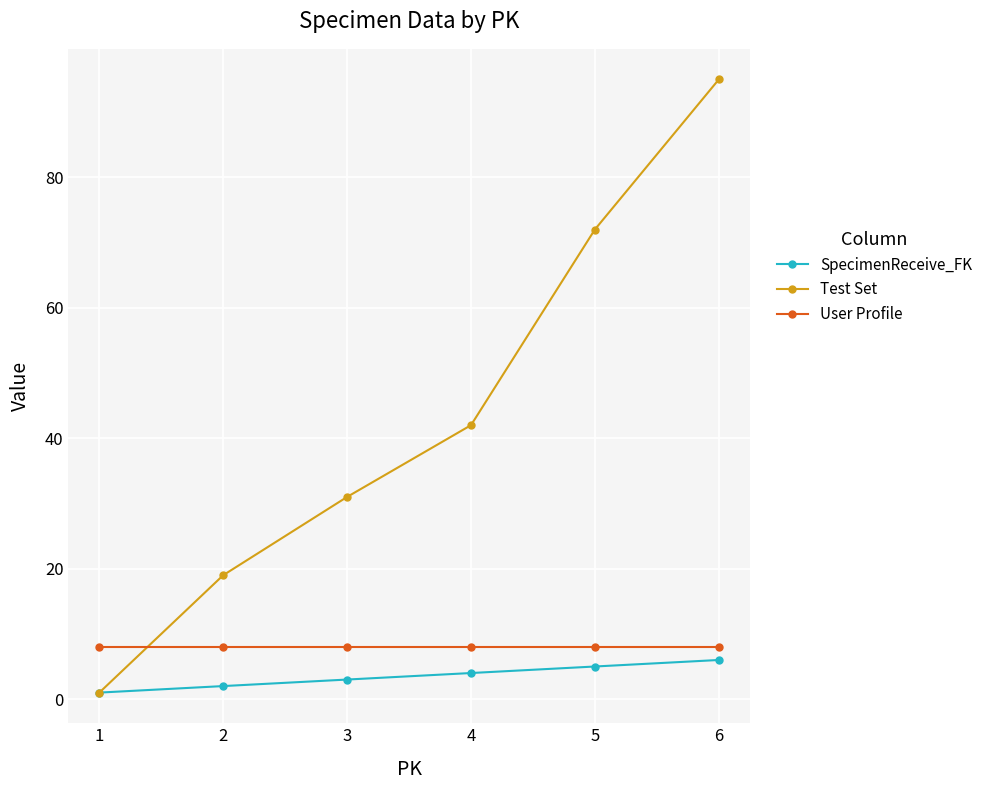

What is the average value of the Test Set series?

43